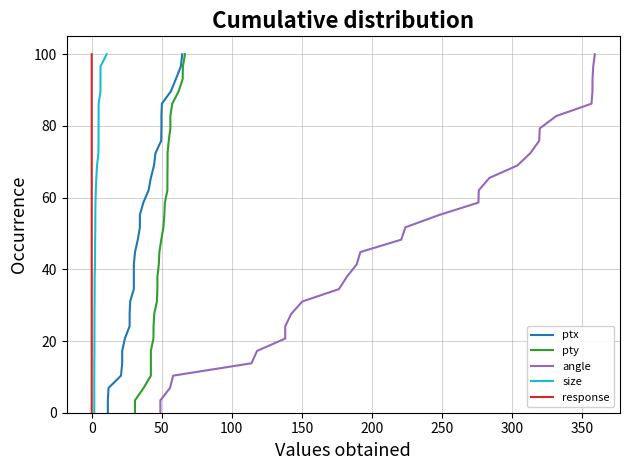

Does the chart have visible grid lines?

Yes